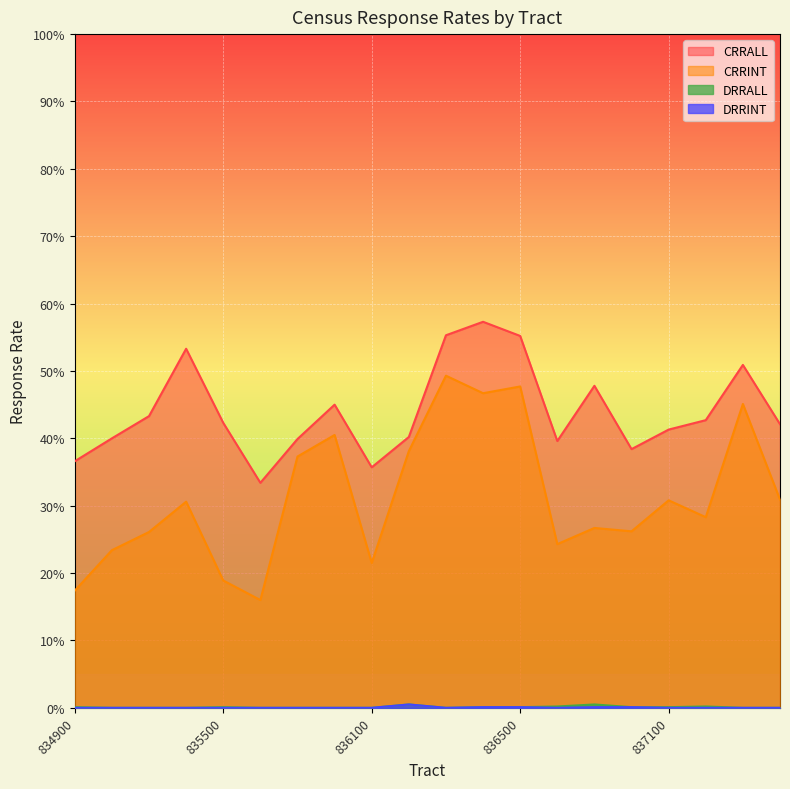

How many data points in CRRINT are above 30?

10